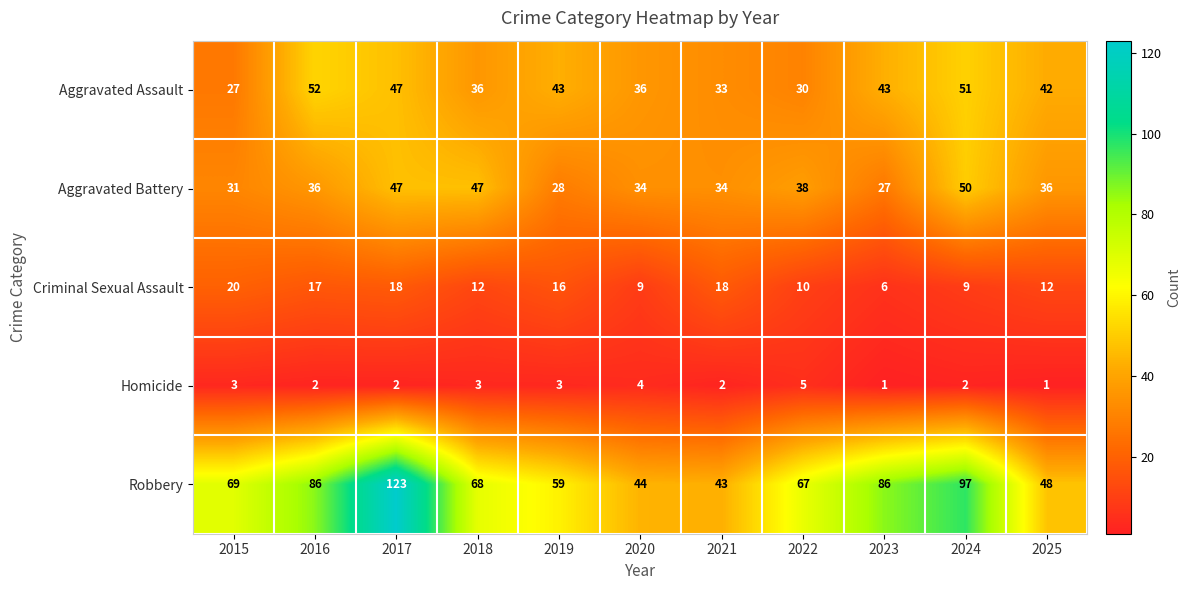

Between 2018 and 2025, which series saw the biggest shift?

Robbery